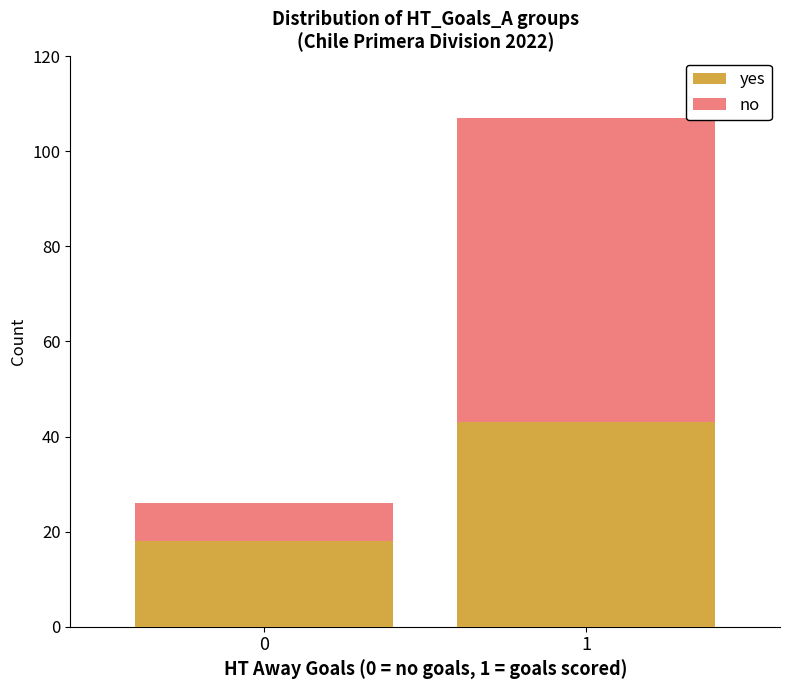

How many bars are there in total?

2